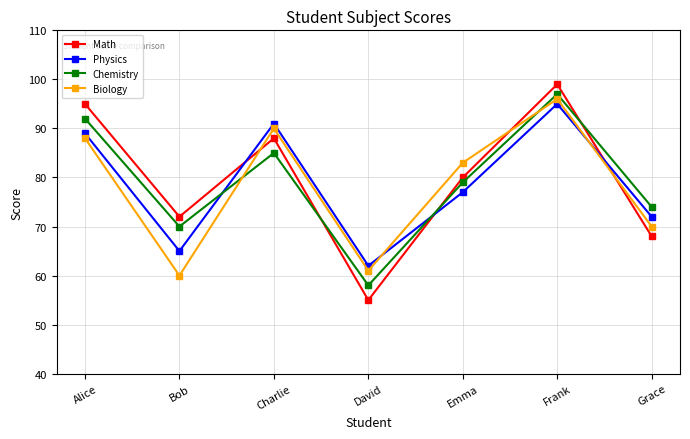

True or false: Chemistry has a value of 70 at Bob.

True